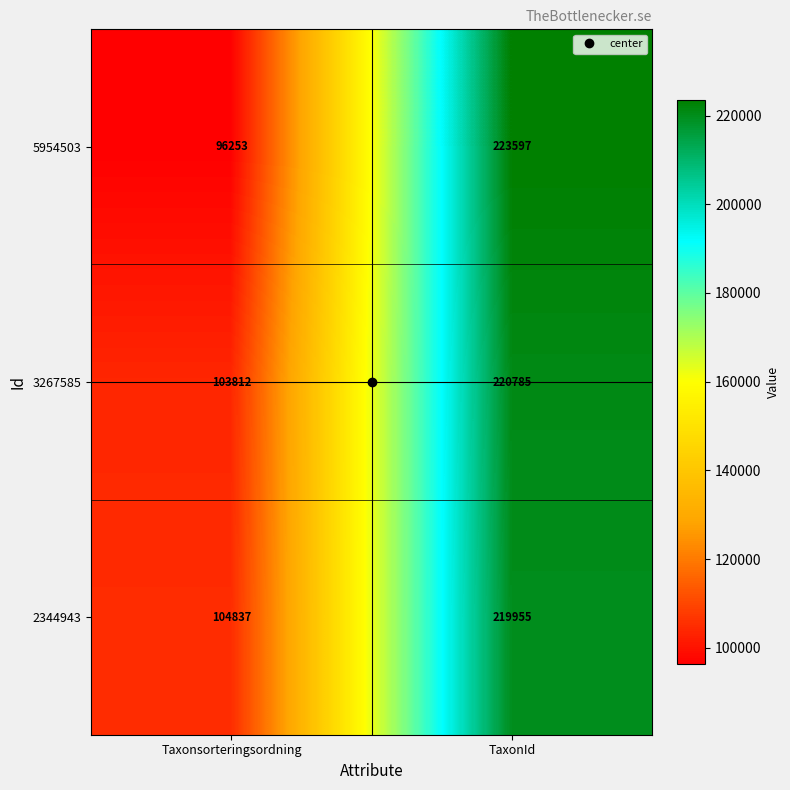

What is the difference between the highest and lowest values at TaxonId?

3642